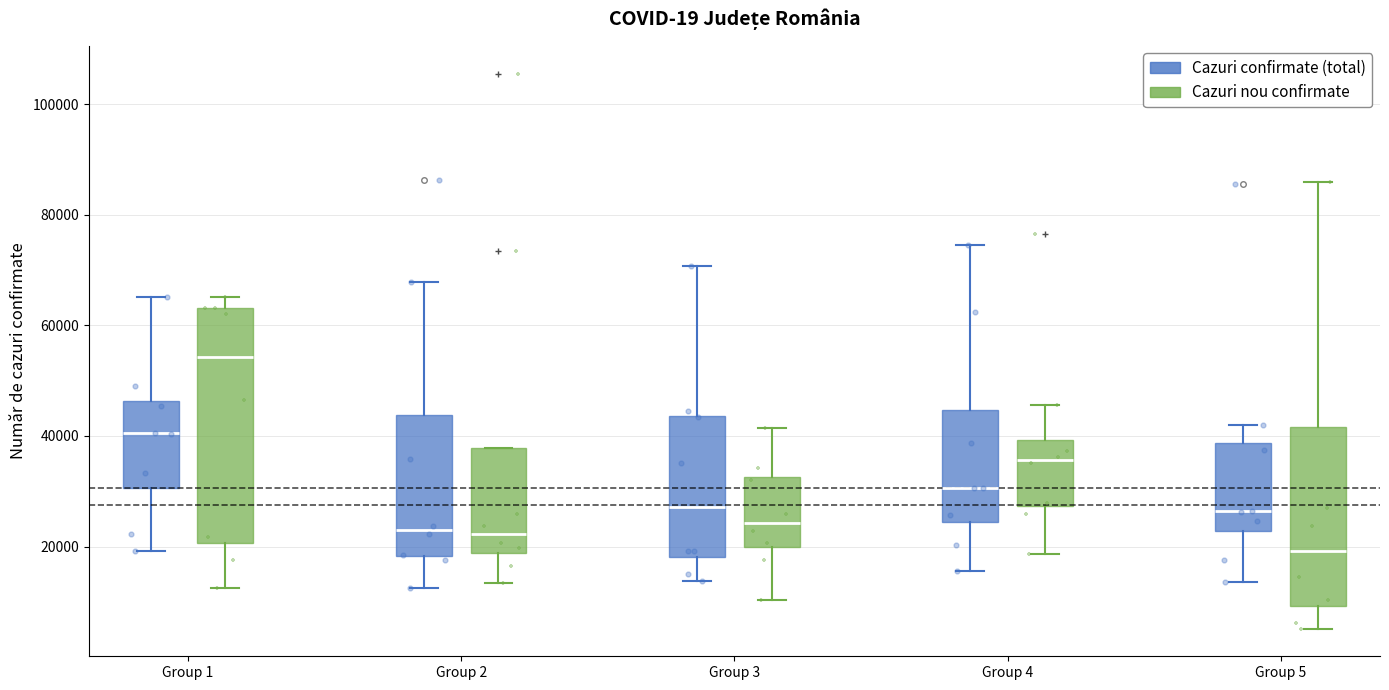

Which box has the highest median line?

Group 1 (Cazuri nou confirmate)